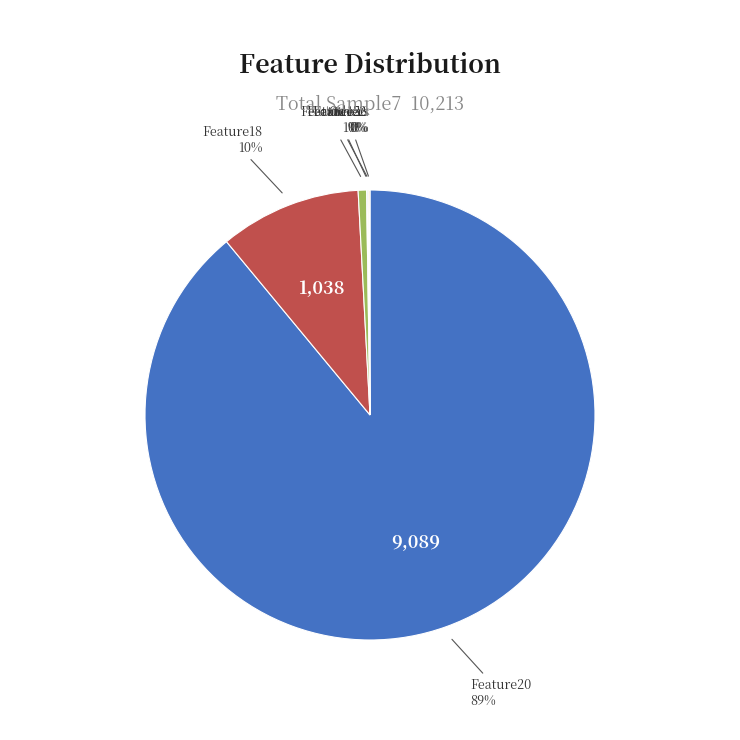

To the nearest percent, what is the average slice percentage?

17%